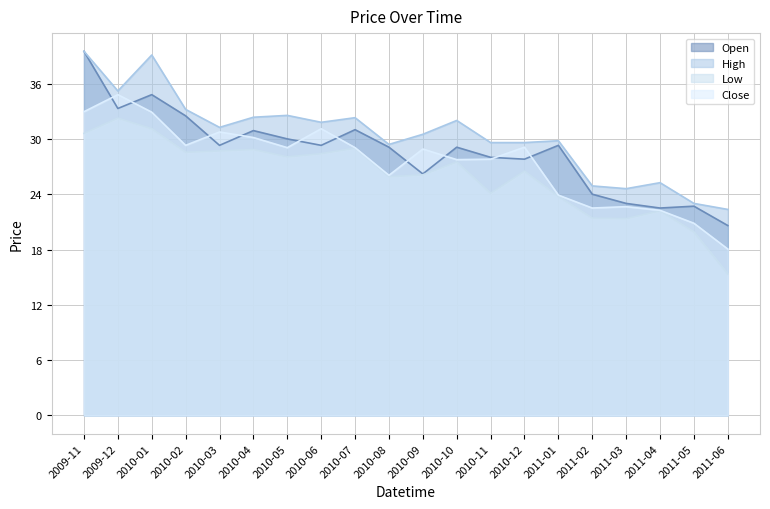

Rank the categories by High value from highest to lowest.

2009-11, 2010-01, 2009-12, 2010-02, 2010-05, 2010-04, 2010-07, 2010-10, 2010-06, 2010-03, 2010-09, 2011-01, 2010-11, 2010-12, 2010-08, 2011-04, 2011-02, 2011-03, 2011-05, 2011-06